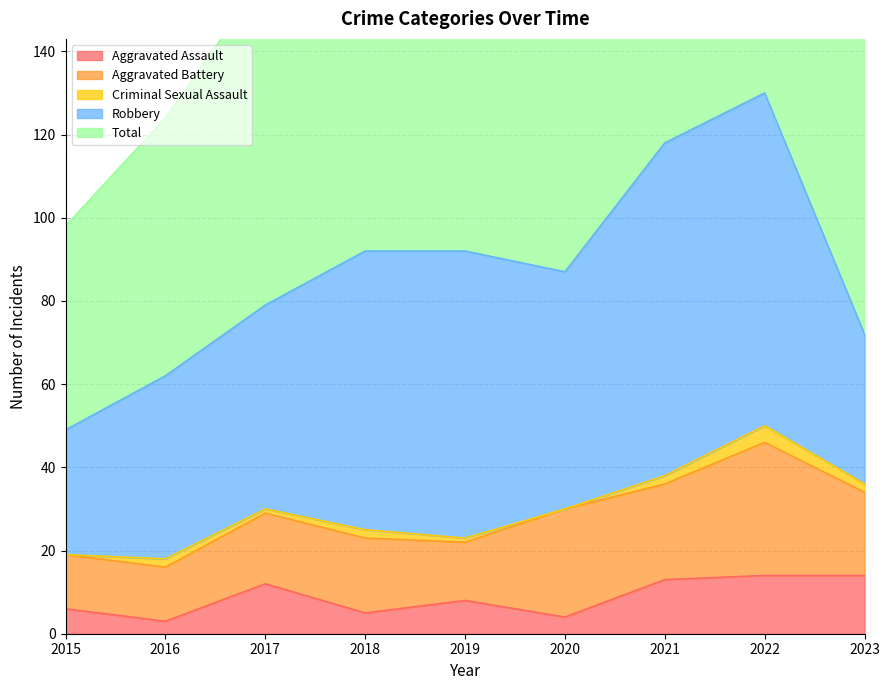

What is the difference between the maximum and minimum values in the Robbery series?

50